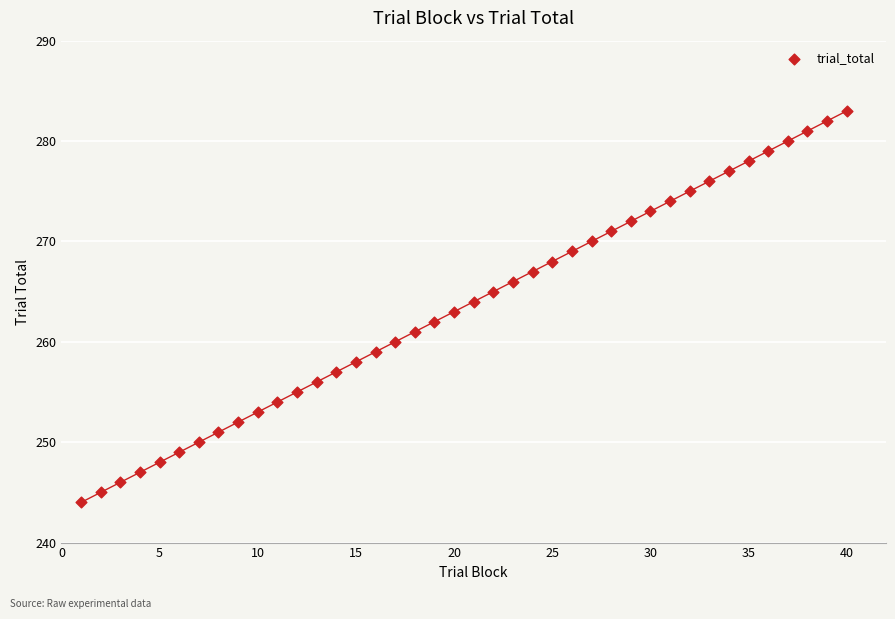

What is the range of X values (max minus min)?

39